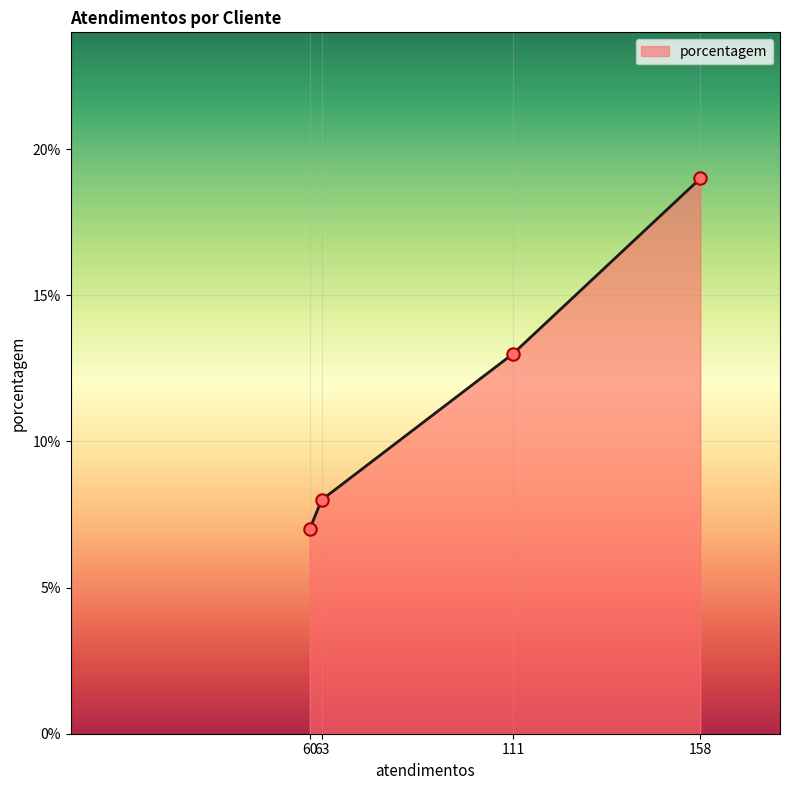

Approximately how many times larger is the value at 111 compared to 60?

1.9